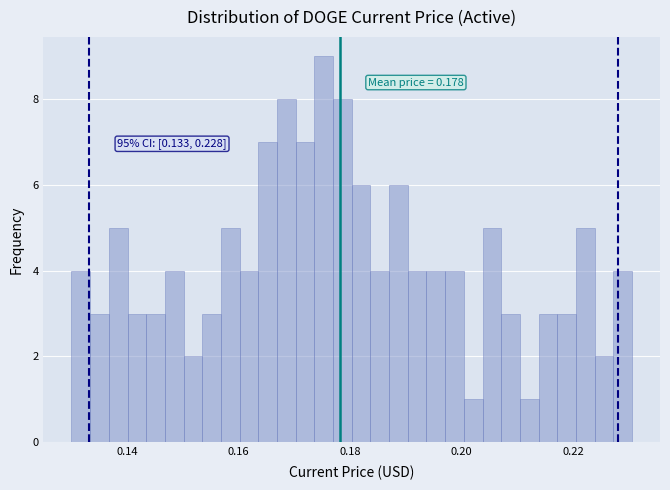

Around what value on the x-axis is the tallest bar? Give the approximate position of its centre, as read against the axis.

0.176